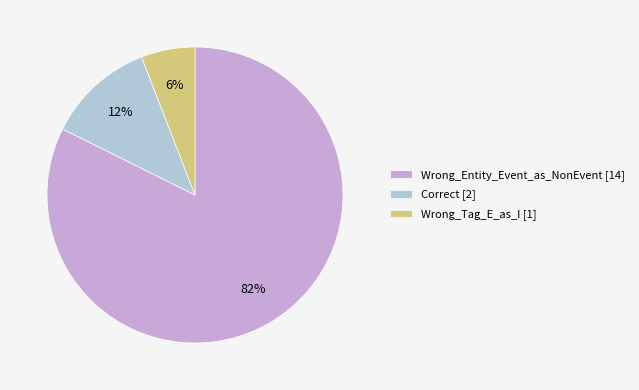

Which has a higher value, Correct or Wrong_Tag_E_as_I?

Correct